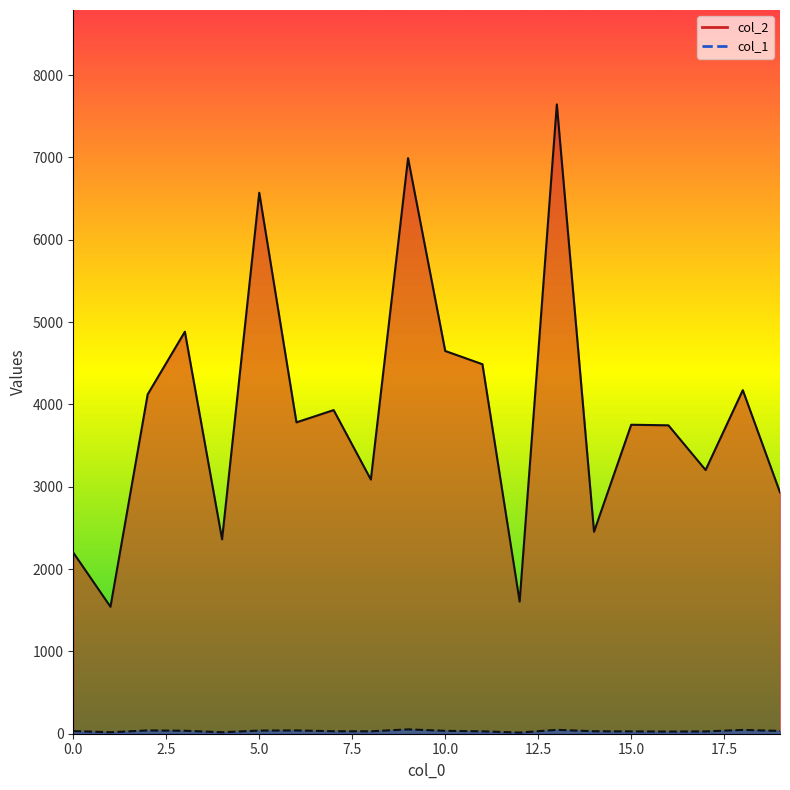

True or false: col_2 and col_1 intersect in this chart.

False